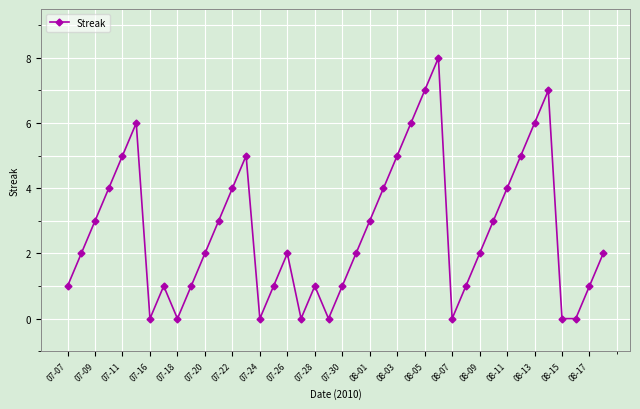

What is the value of the 27th point from the left?

7